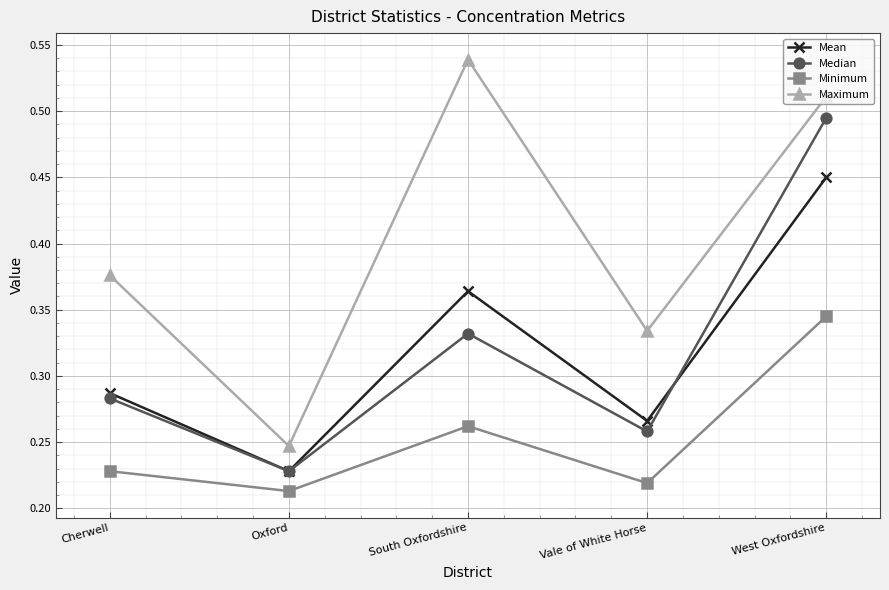

What is the sum of all Median values?

1.6